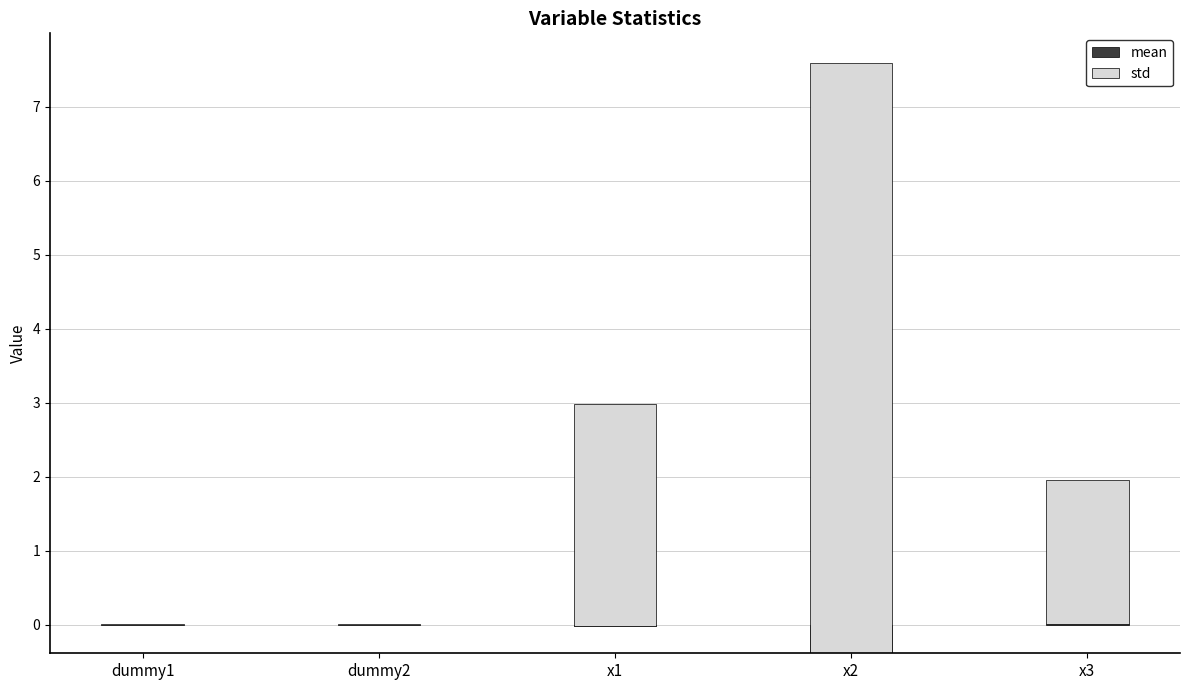

True or false: std has a value of 0.0 at dummy2.

True